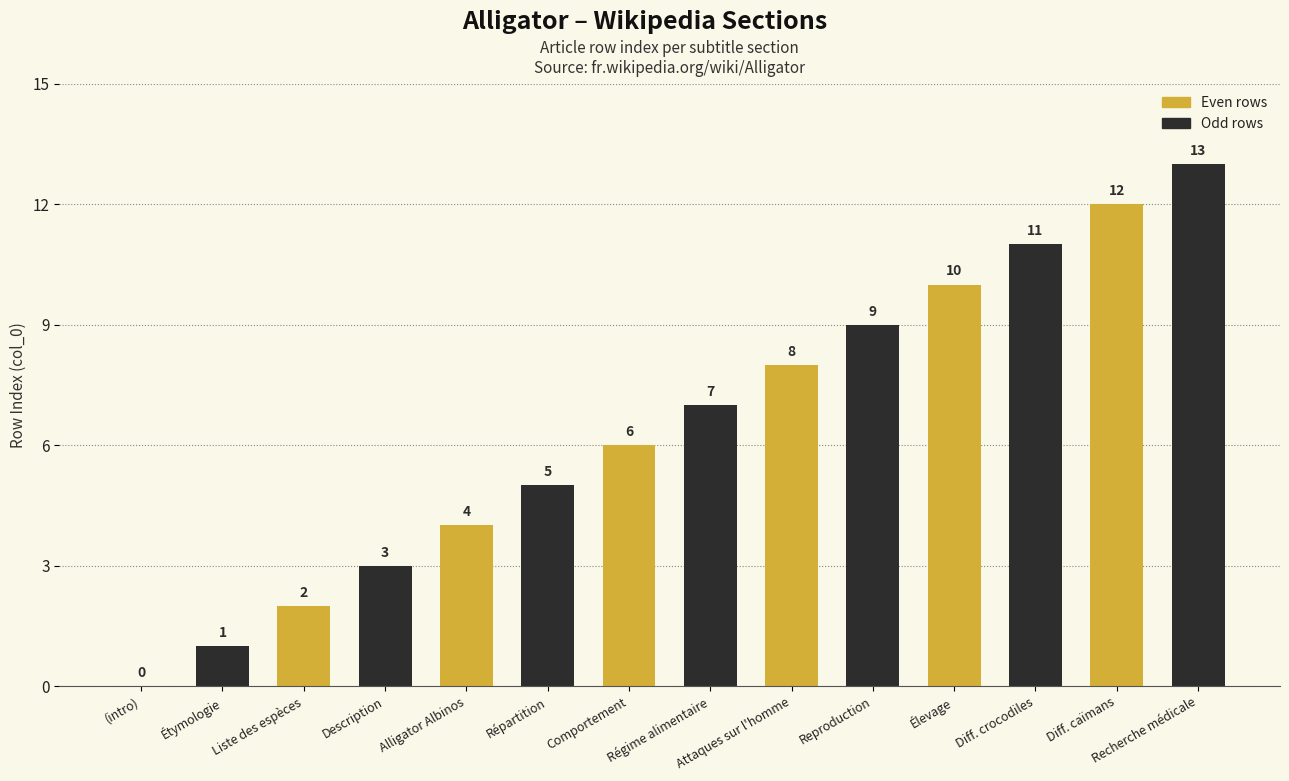

How many groups of bars are there?

7